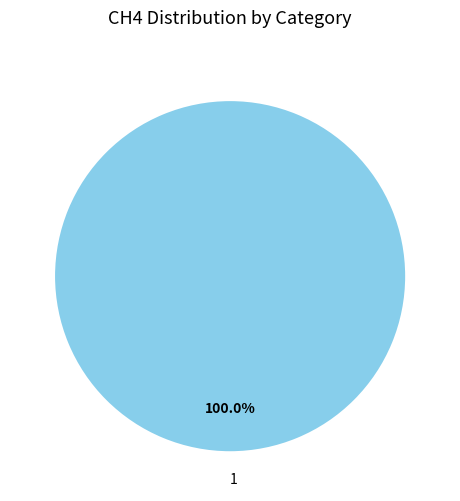

Count the number of slices in the pie.

1